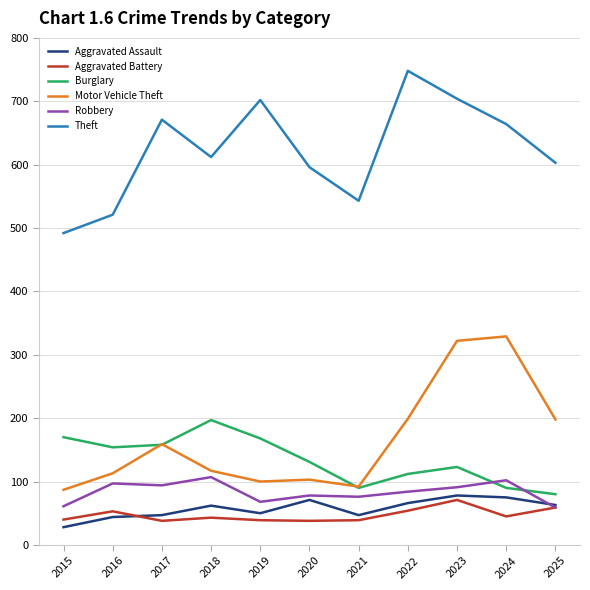

True or false: Theft and Robbery cross at least once.

False